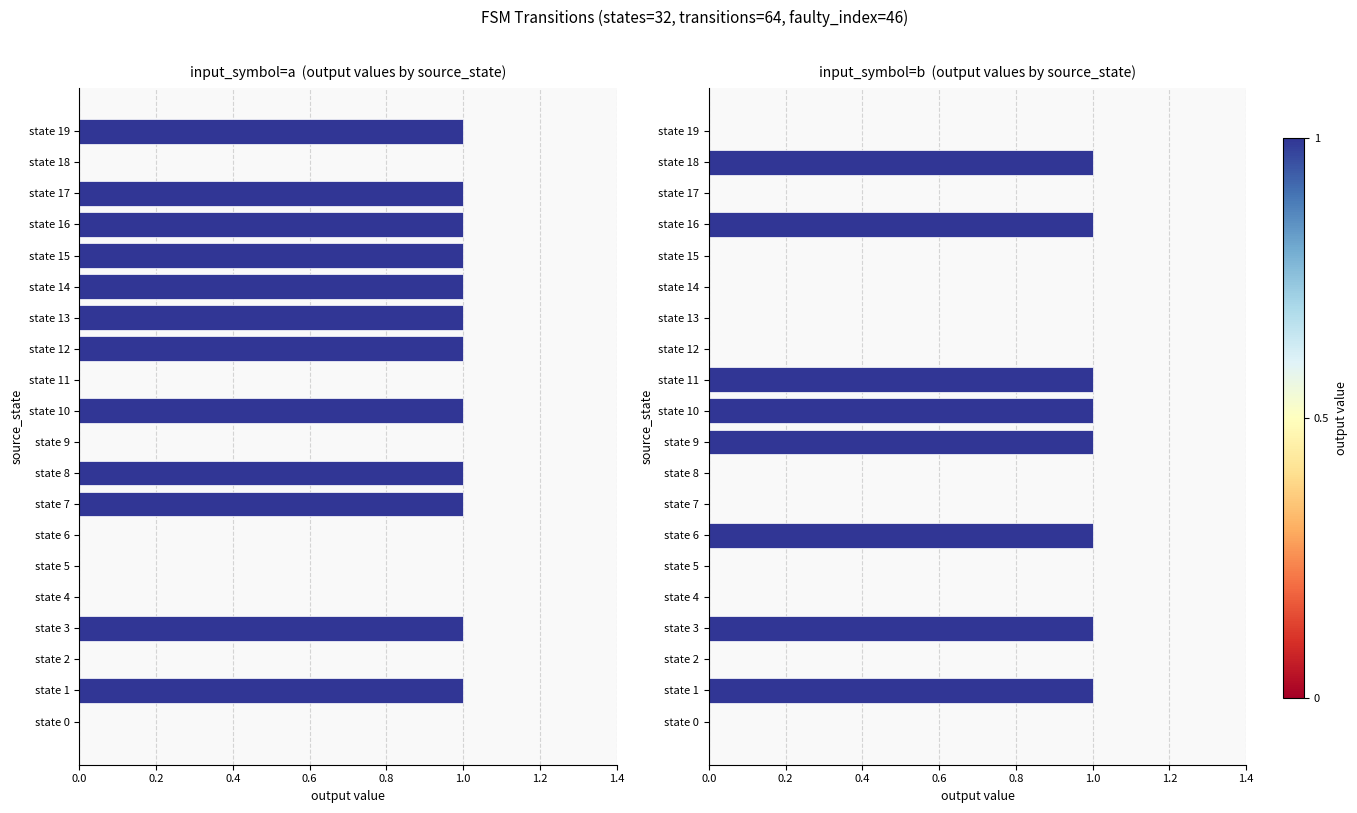

What is the difference between the highest and lowest values at state 12?

1